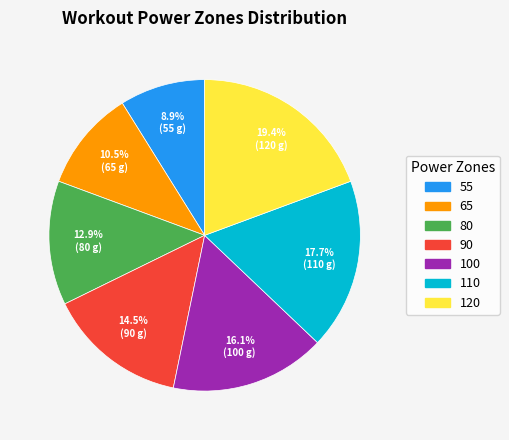

Does 90 account for over 50% of the chart?

No